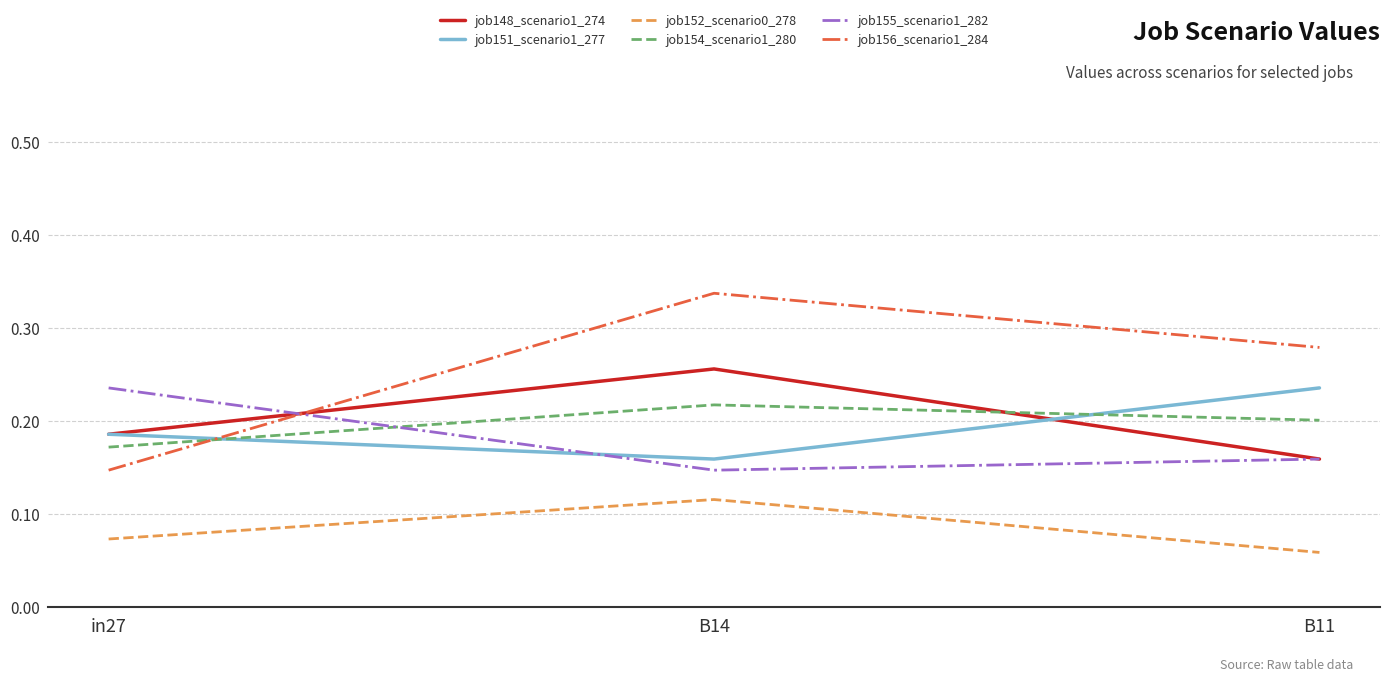

At which label is job148_scenario1_274 closest to 0?

B11